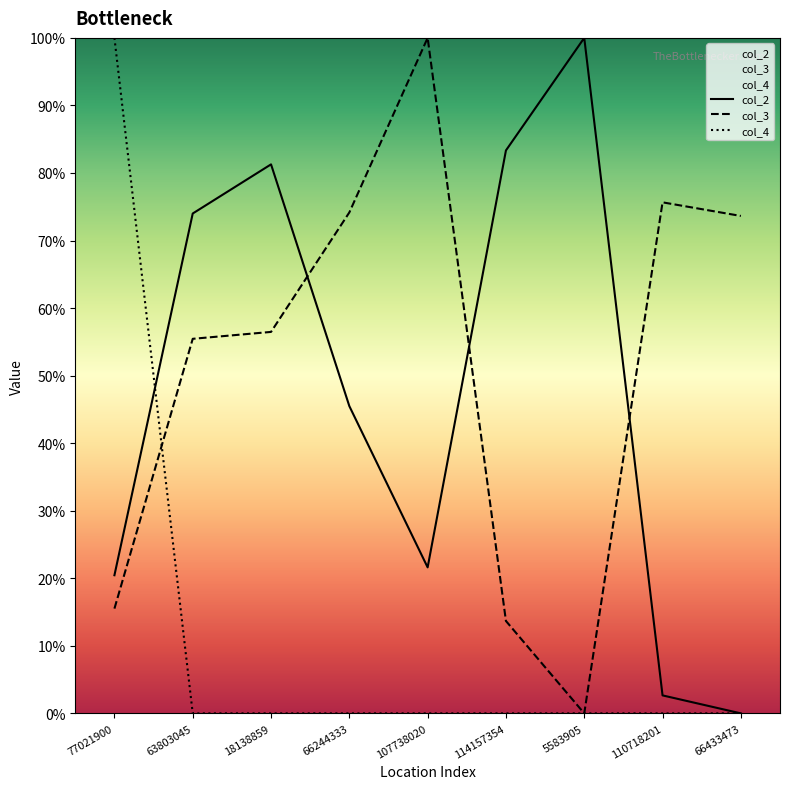

How many values in the col_2 series exceed 45?

5